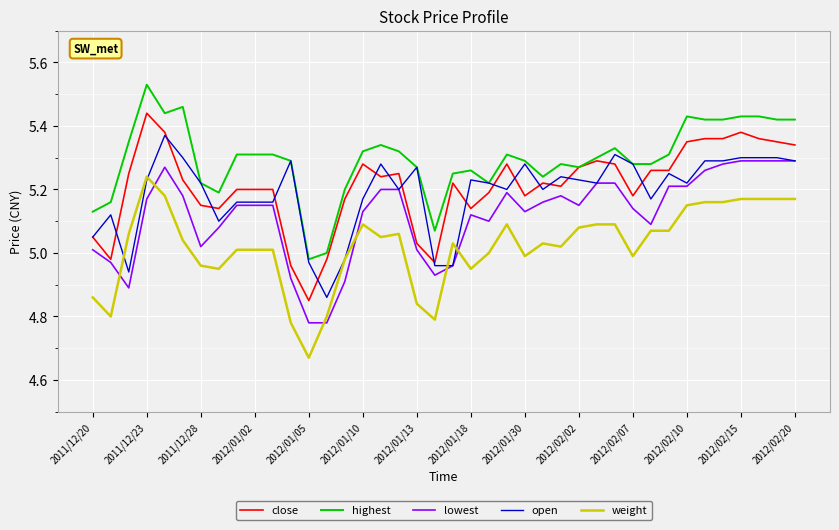

Is this an area chart (filled region under the line)?

No